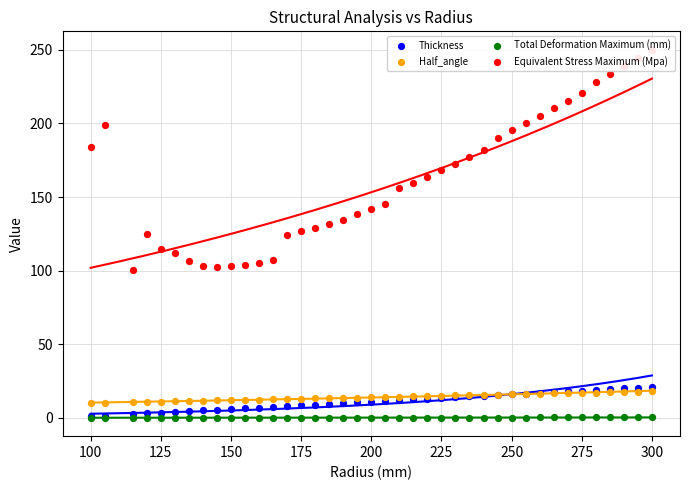

Which series reaches the maximum Y coordinate?

Equivalent Stress Maximum (Mpa)